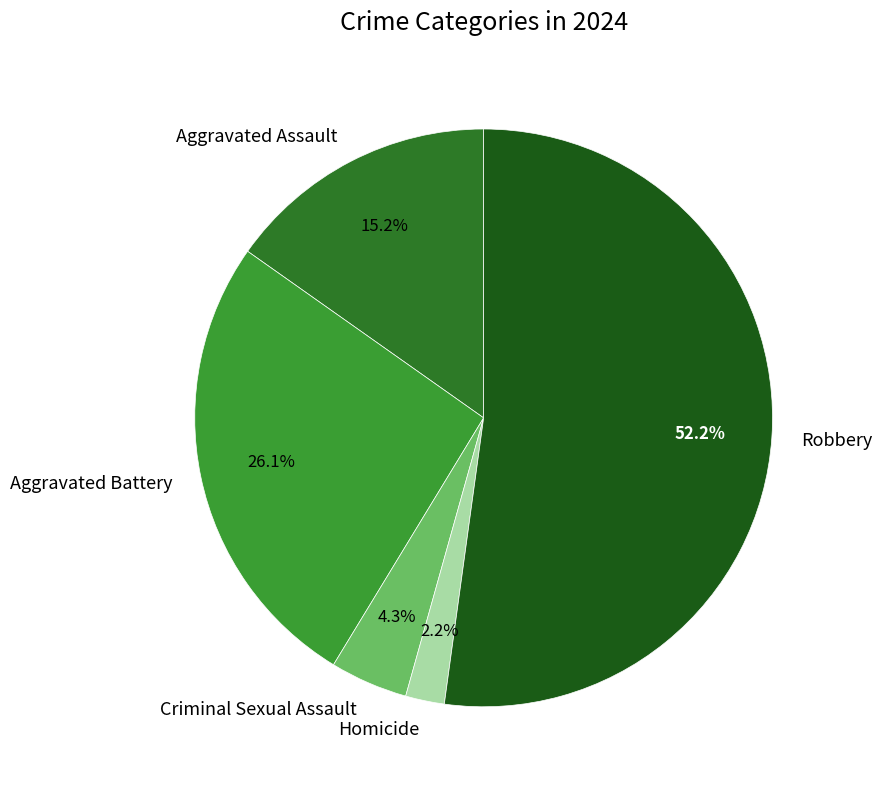

What is the largest slice in the pie chart?

Robbery